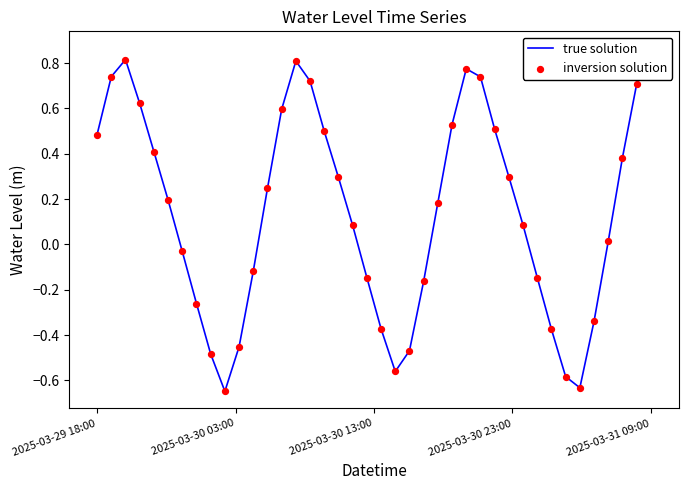

Which series contains the lowest Y value?

true solution